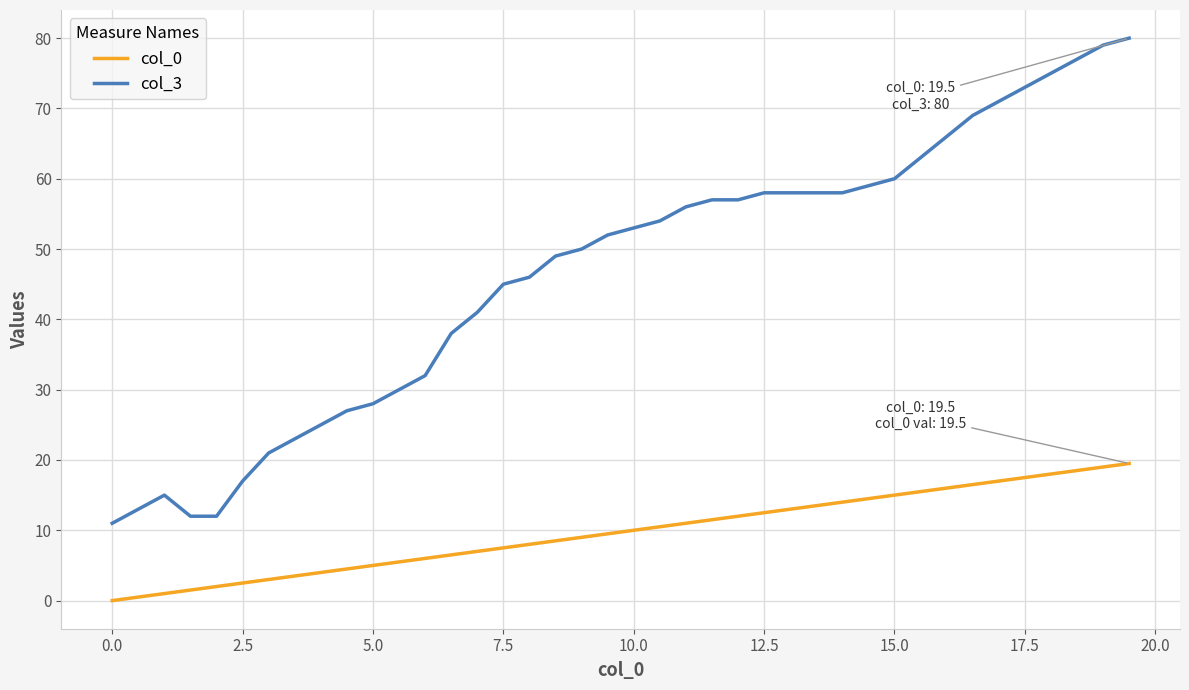

List the series in order of their peak value, lowest first.

col_0, col_3